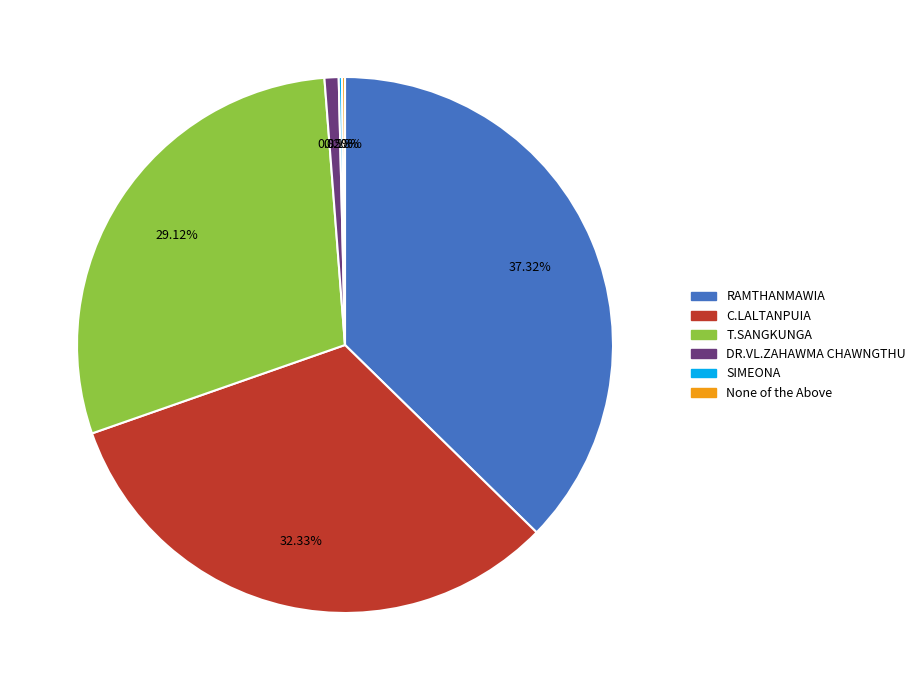

Does RAMTHANMAWIA account for over 50% of the chart?

No